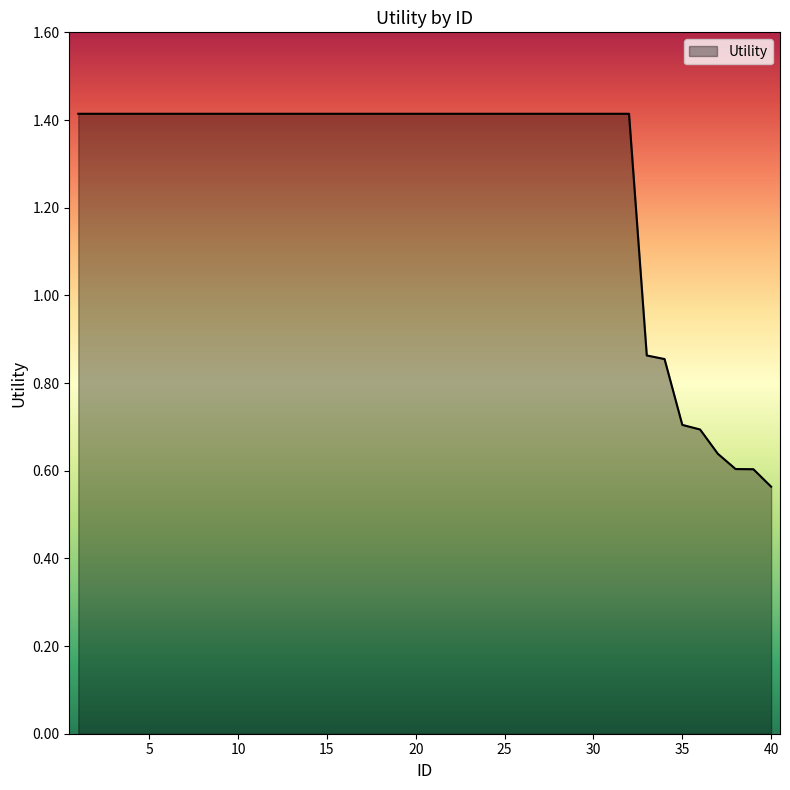

What is the maximum value shown in the chart?

1.4